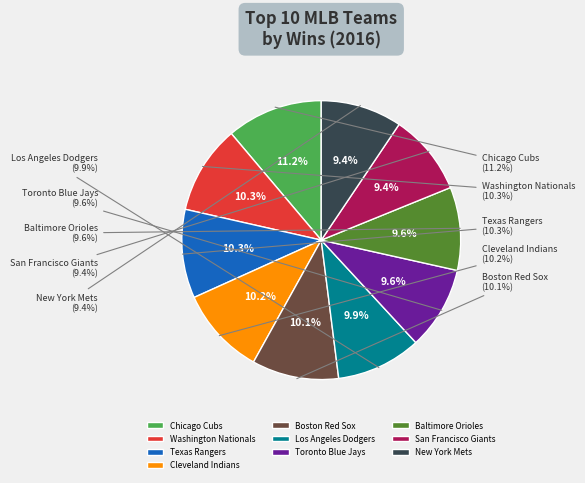

Which has a higher value, New York Mets or Baltimore Orioles?

Baltimore Orioles